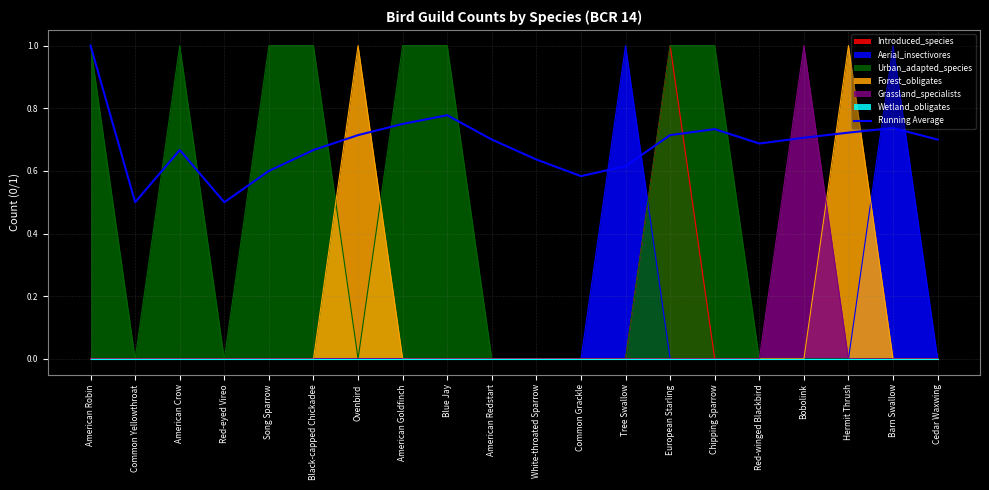

How many values are between 0 and 1?

20